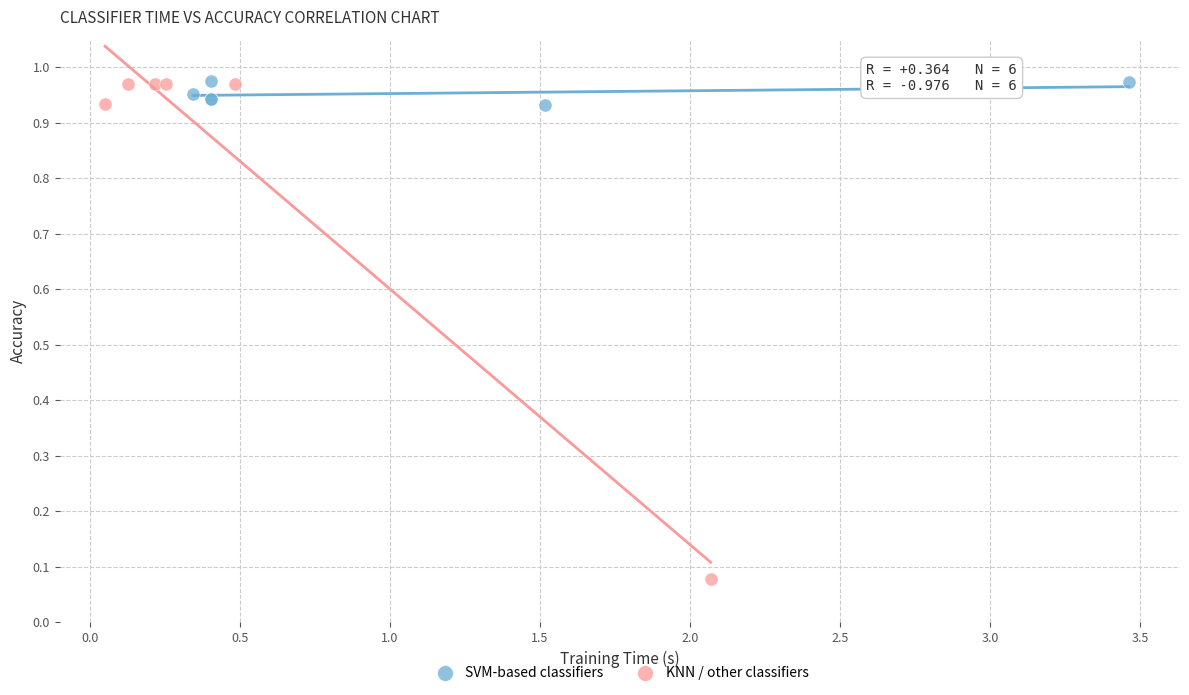

What are all the series names shown in the legend?

SVM-based classifiers, KNN / other classifiers